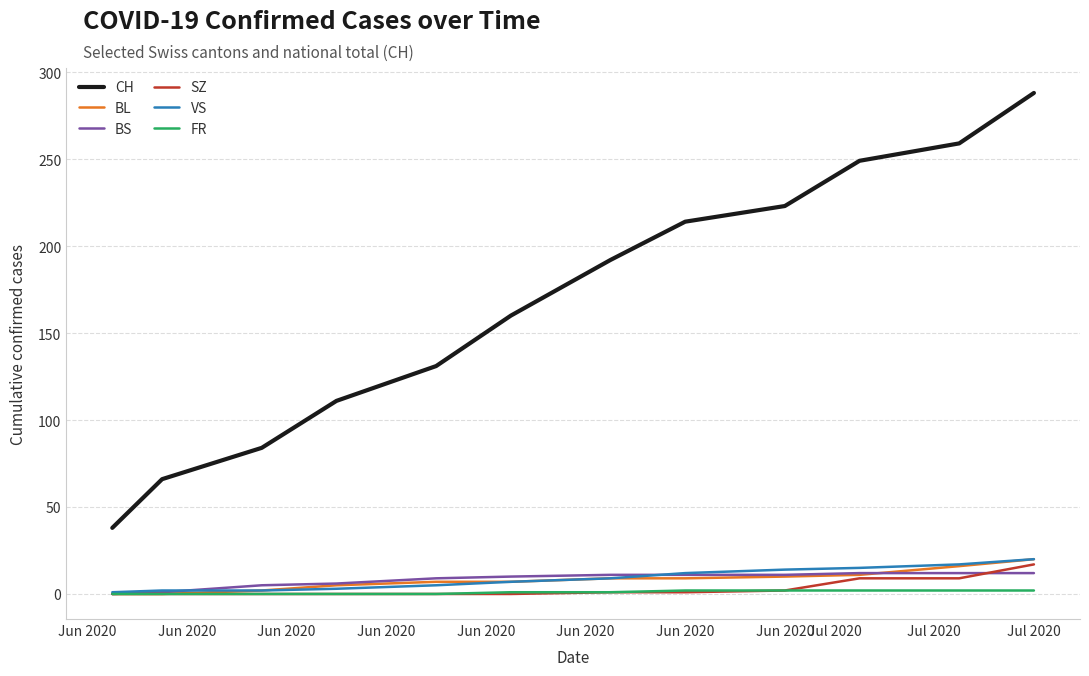

Is this an area chart (filled region under the line)?

No